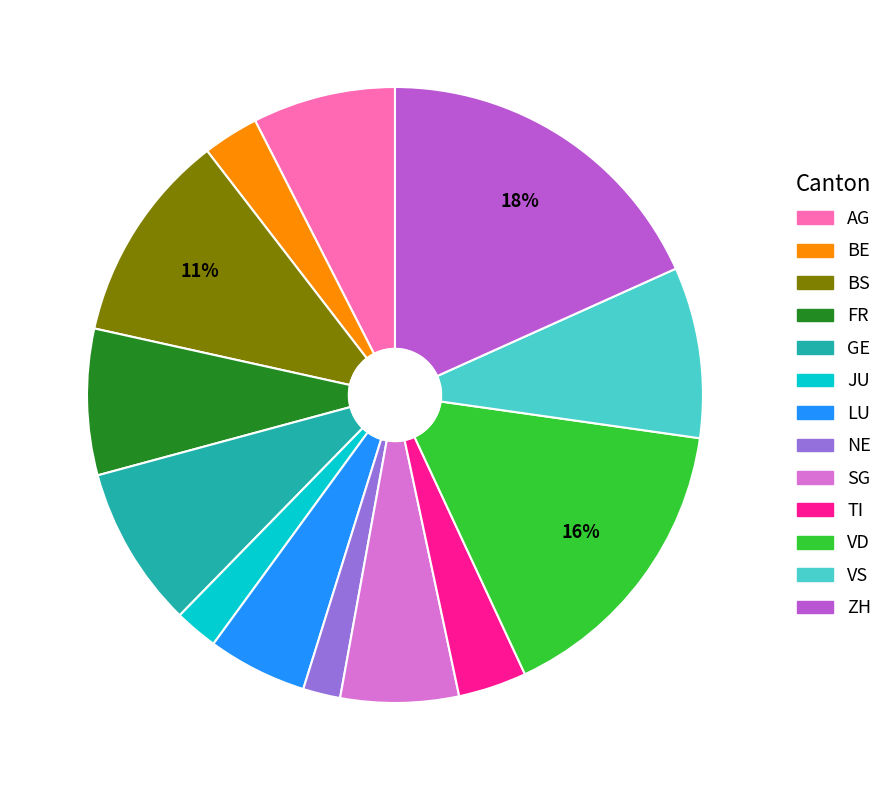

The GE slice represents 8% of the pie. True or false?

True